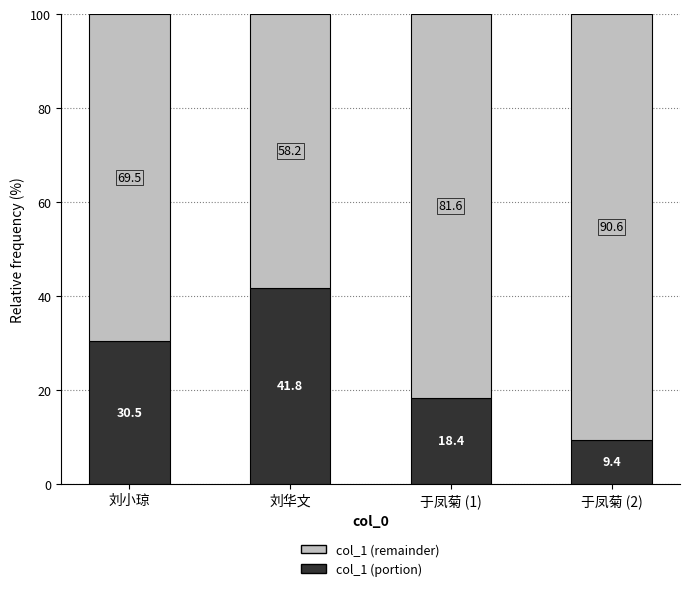

What value does the col_1 (portion) series have at 于凤菊 (1)?

18.4